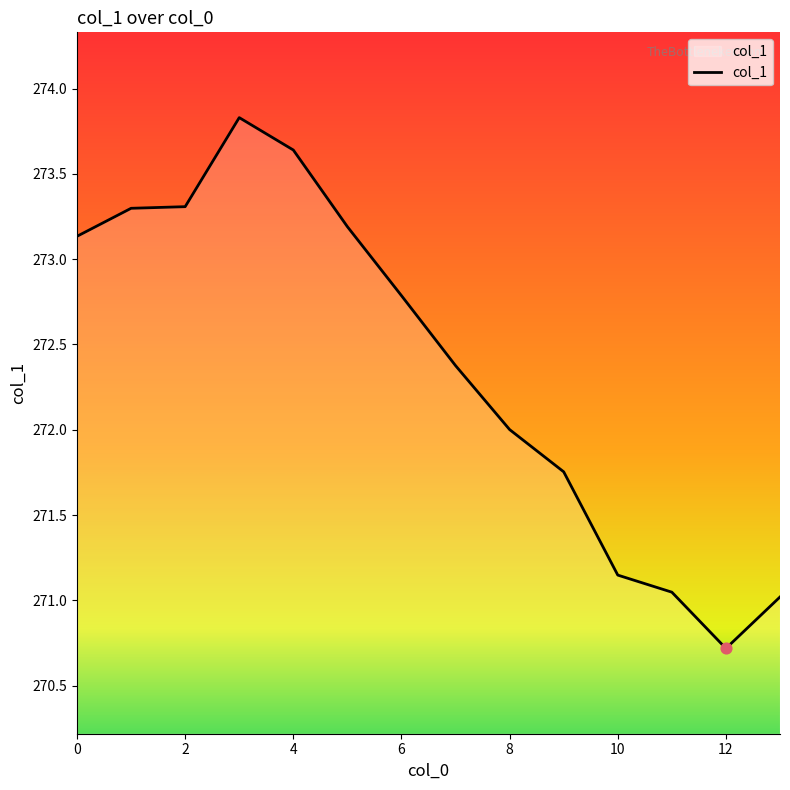

What is the minimum value shown in the chart?

270.7